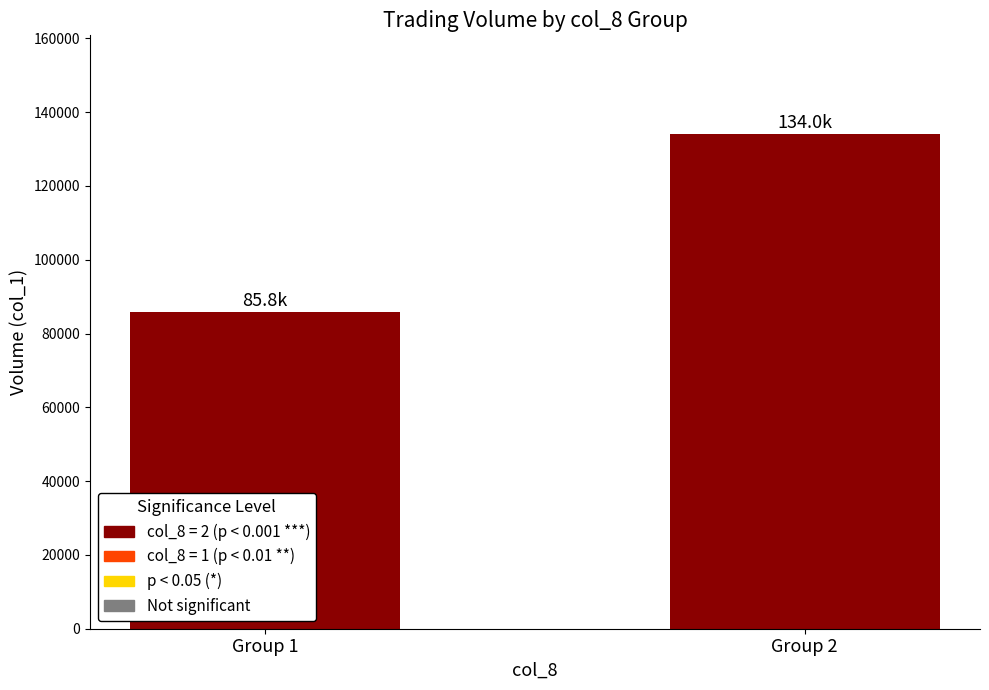

List the labels in order of value, smallest first.

Group 1, Group 2